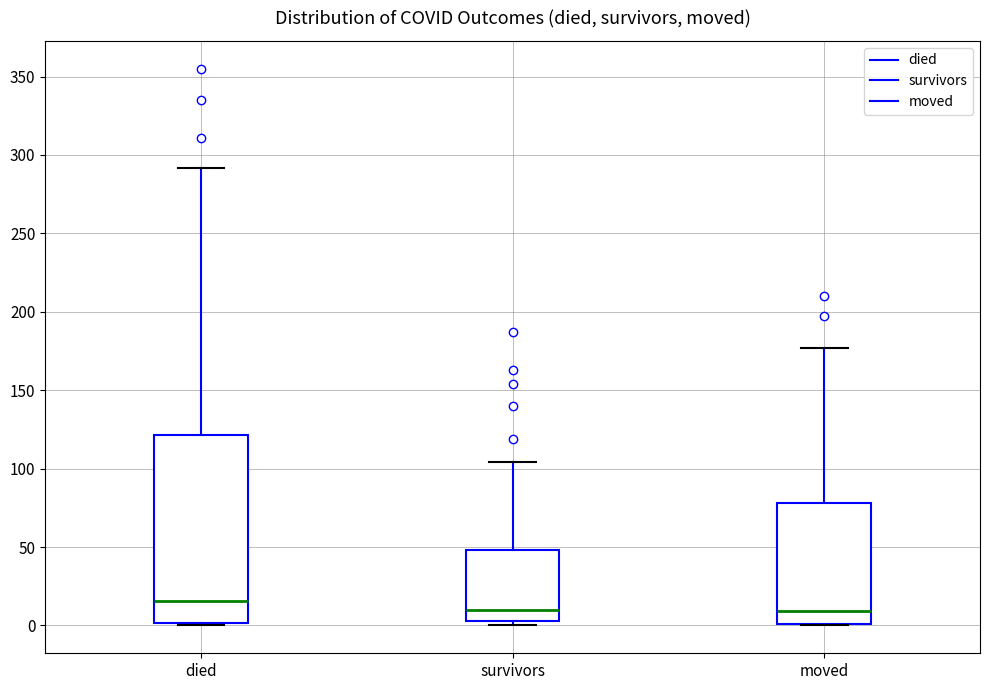

Which box's median line is the highest?

died